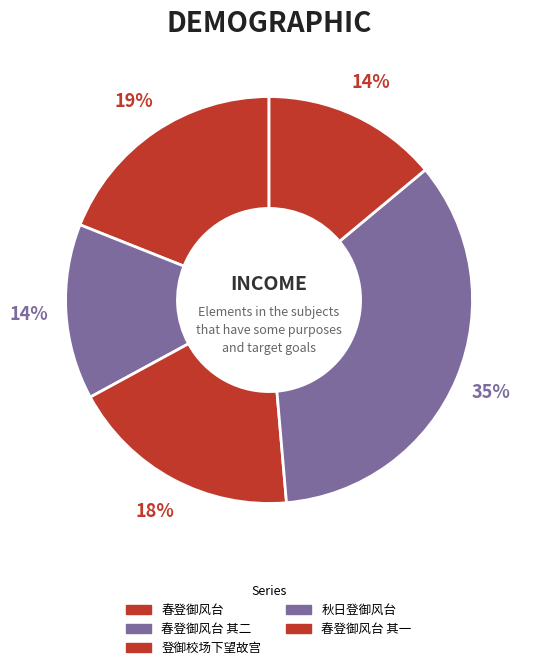

Which slice is the largest?

秋日登御风台